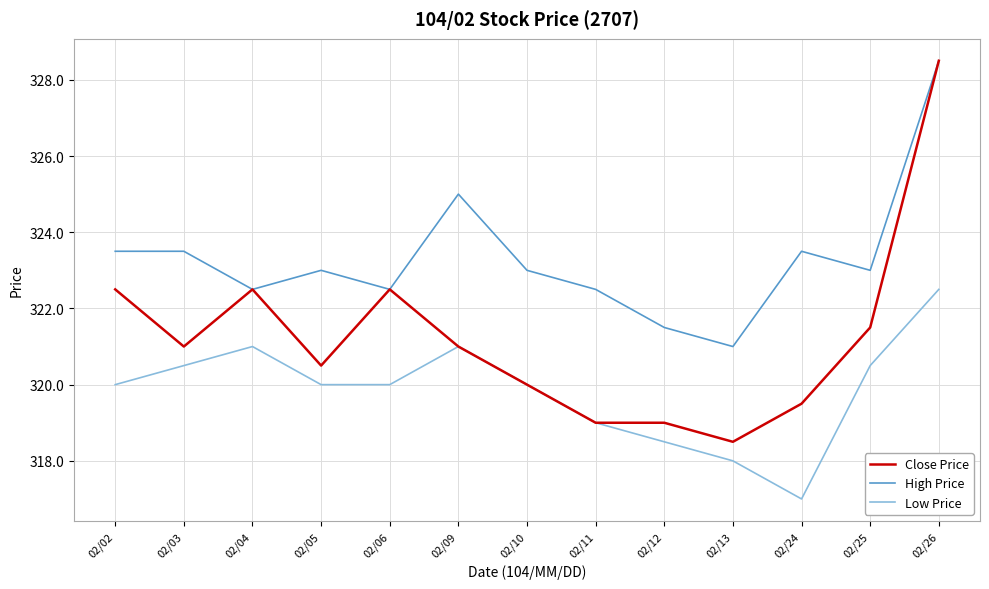

At which category does the chart reach its peak across all series?

02/26